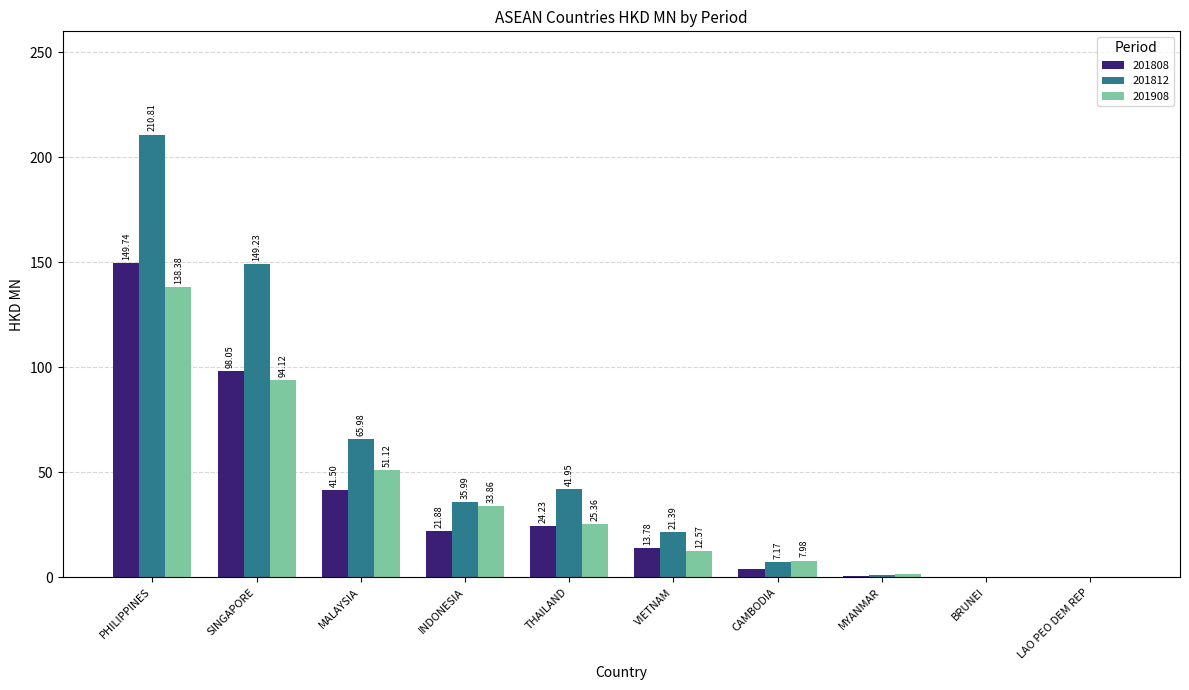

Which category has the highest value across all series?

PHILIPPINES